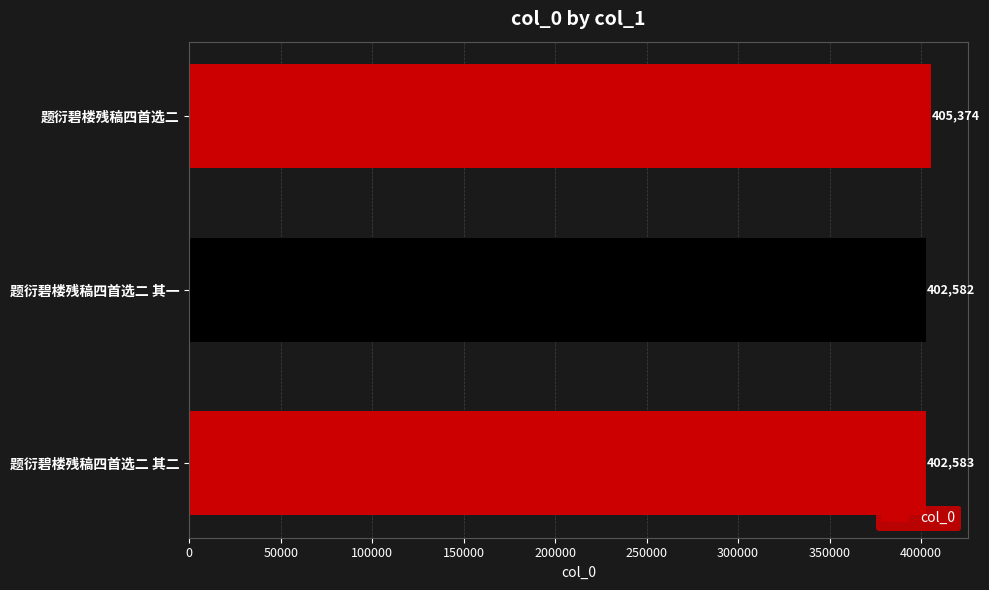

The value at 题衍碧楼残稿四首选二 is 405374. True or false?

True